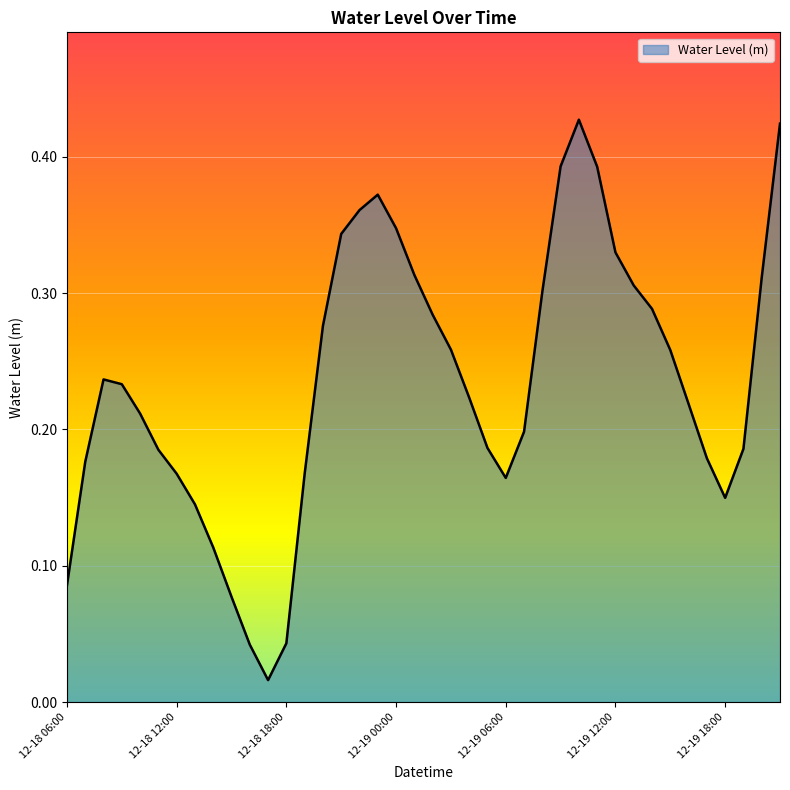

Does the chart have visible grid lines?

Yes